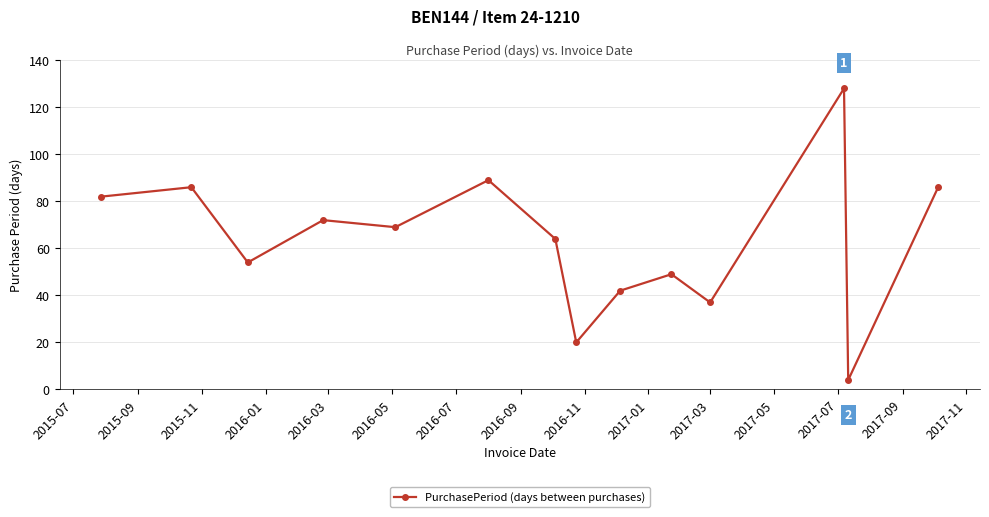

How many interior local valleys (lower than both neighbors) does the data have?

5